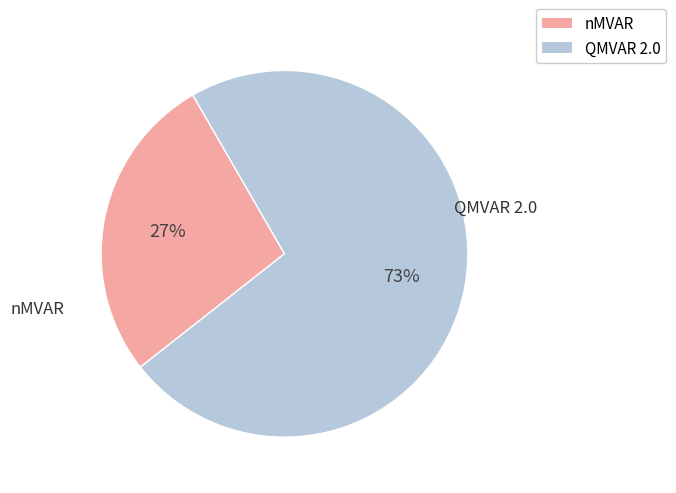

How many segments does this pie chart have?

2